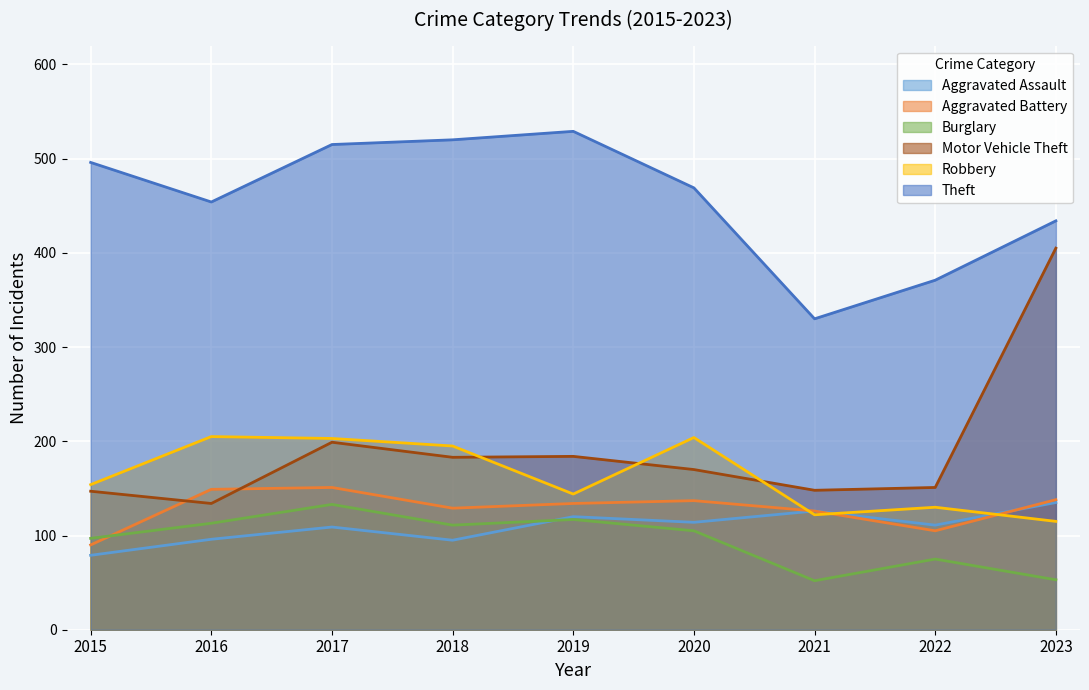

How many lines are shown in the chart?

6